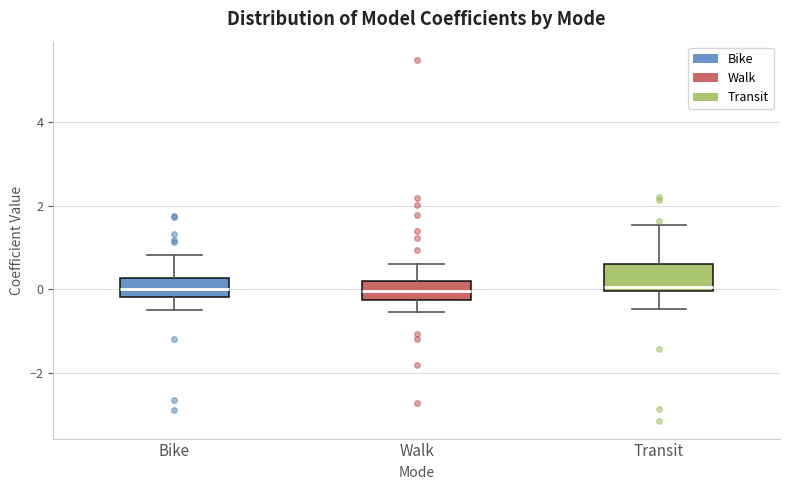

Reading left to right, transcribe this box plot: for each box, give where its median line is, the range the box spans, and where its two whiskers end, as read against the y-axis. The values are not printed on the chart, so give them approximately, as read against the axis.

Bike: median 0.0, box -0.2 to 0.2, whiskers -0.4 to 0.8
Walk: median 0.0, box -0.2 to 0.2, whiskers -0.6 to 0.6
Transit: median 0.0 (just above the box's lower edge), box 0.0 to 0.6, whiskers -0.4 to 1.6